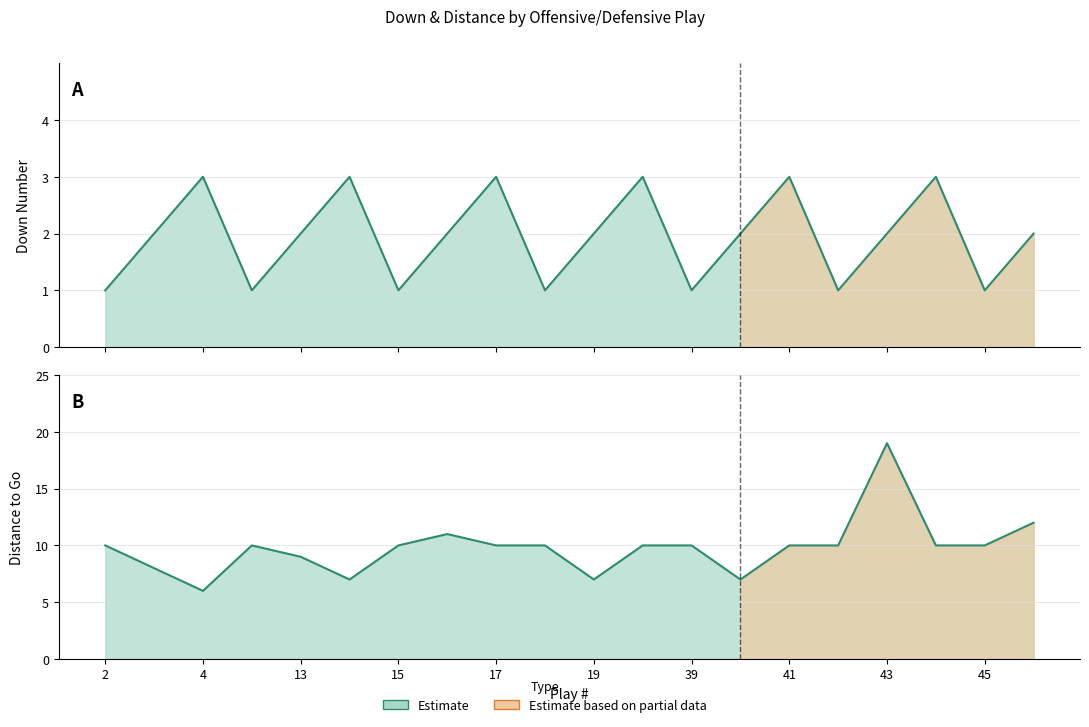

What is the highest value of the DN line series?

3